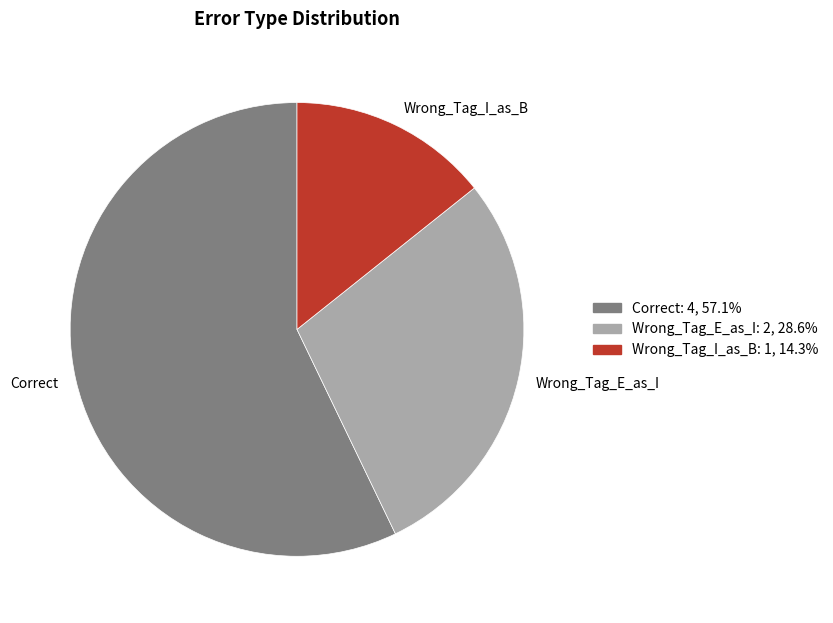

The Wrong_Tag_E_as_I slice represents 29% of the pie. True or false?

True